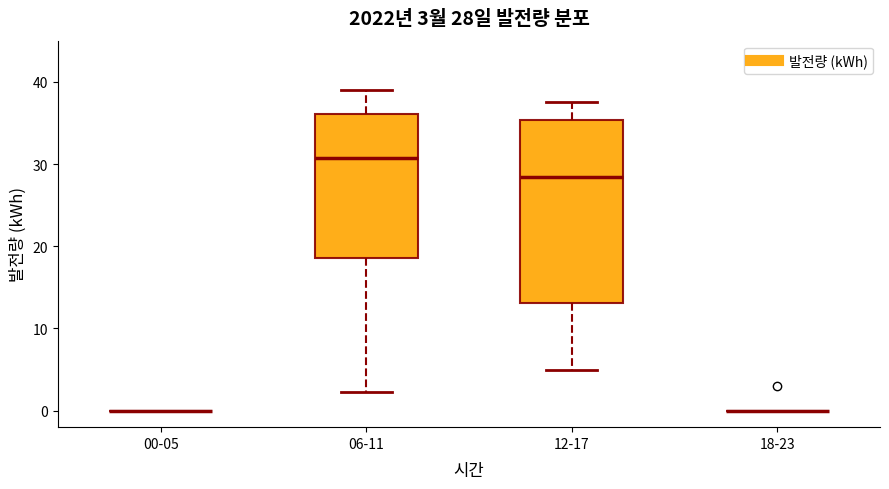

Which box is the tallest, from its lower edge to its upper edge?

12-17